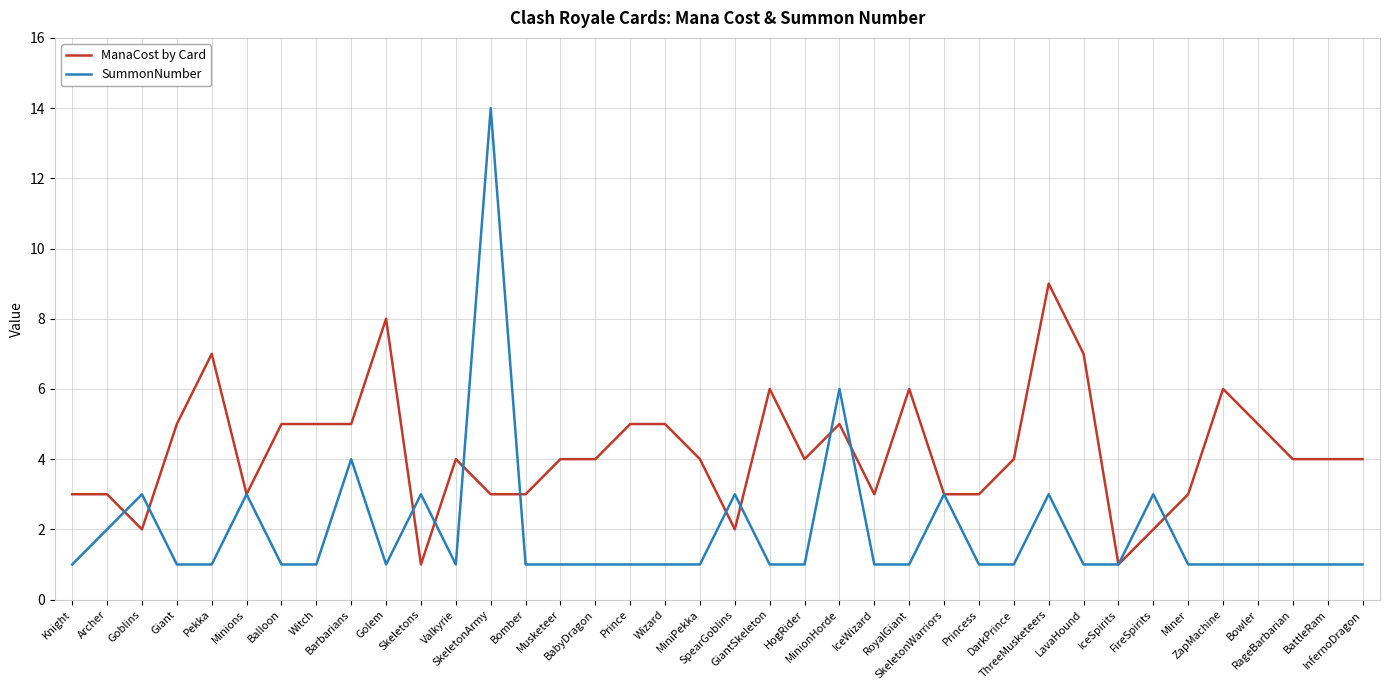

Between which two adjacent categories do ManaCost by Card and SummonNumber first intersect?

Archer and Goblins